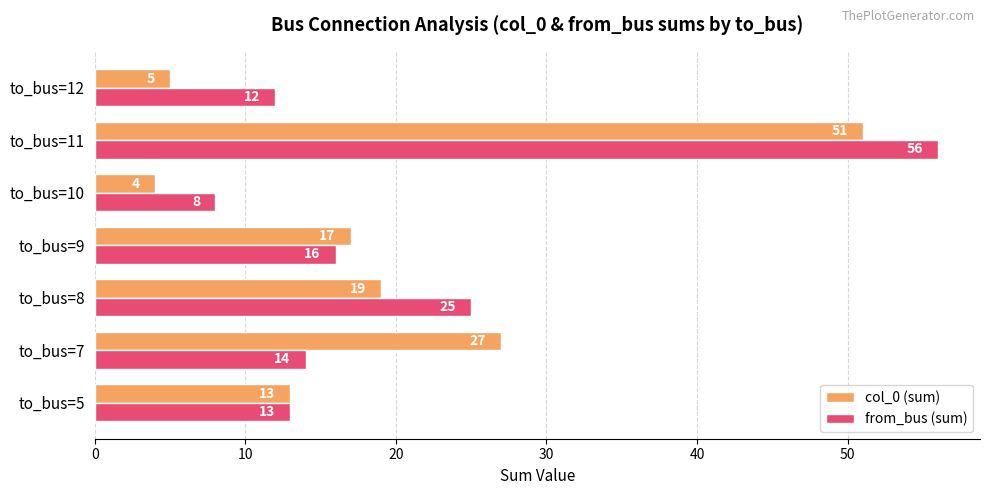

Between to_bus=5 and to_bus=11, which series saw the biggest shift?

from_bus (sum)